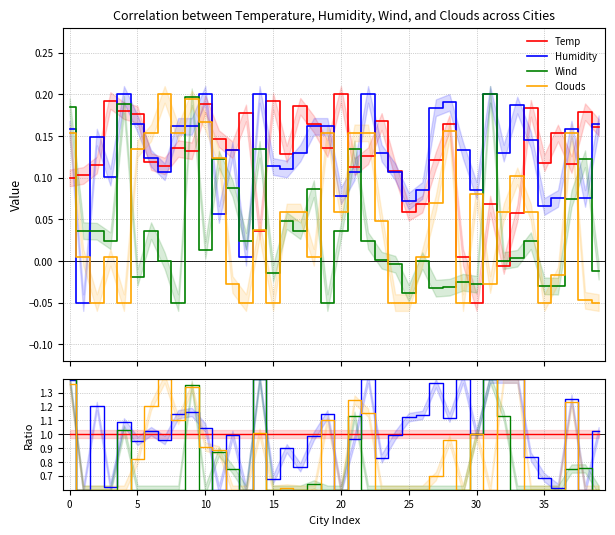

Which label corresponds to the largest value in the chart?

14